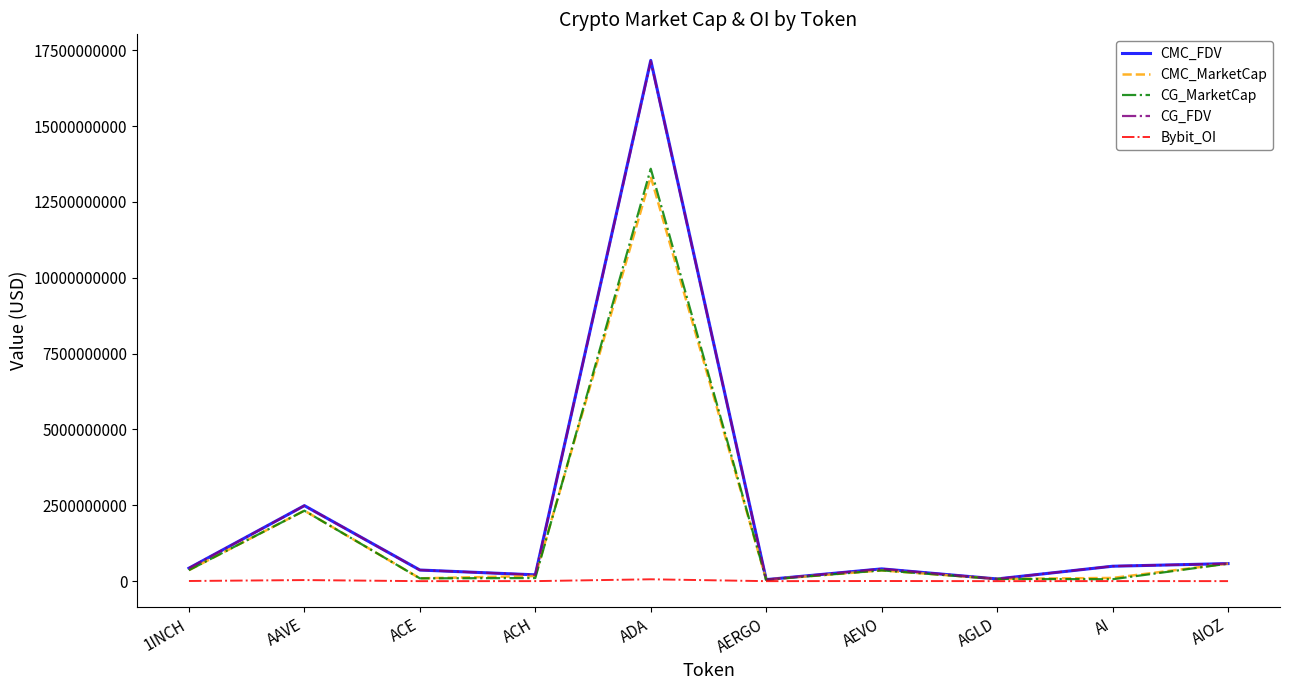

At which category does the chart reach its peak across all series?

ADA